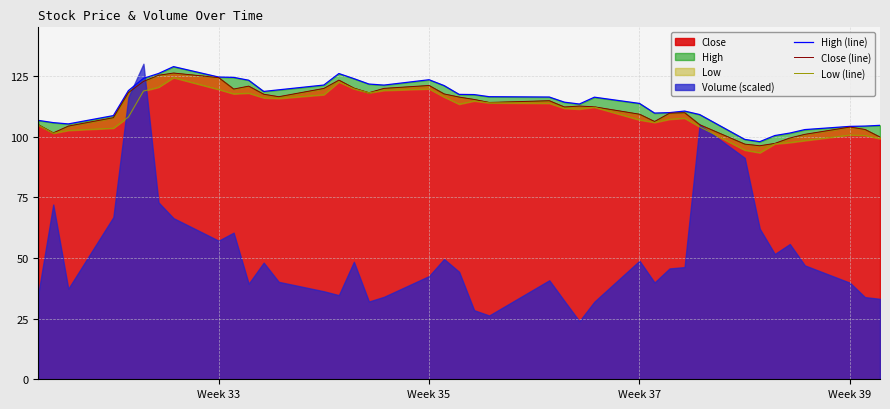

What is the average value of the Close (line) series?

112.1